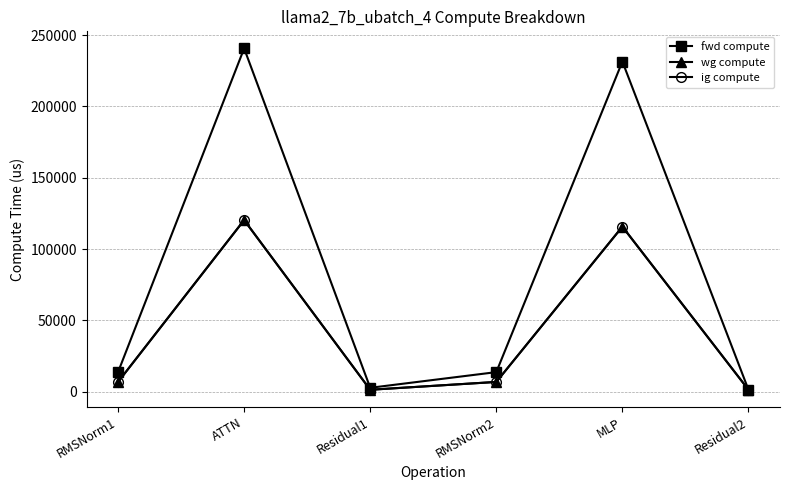

What is the maximum value shown in the chart?

240702.2